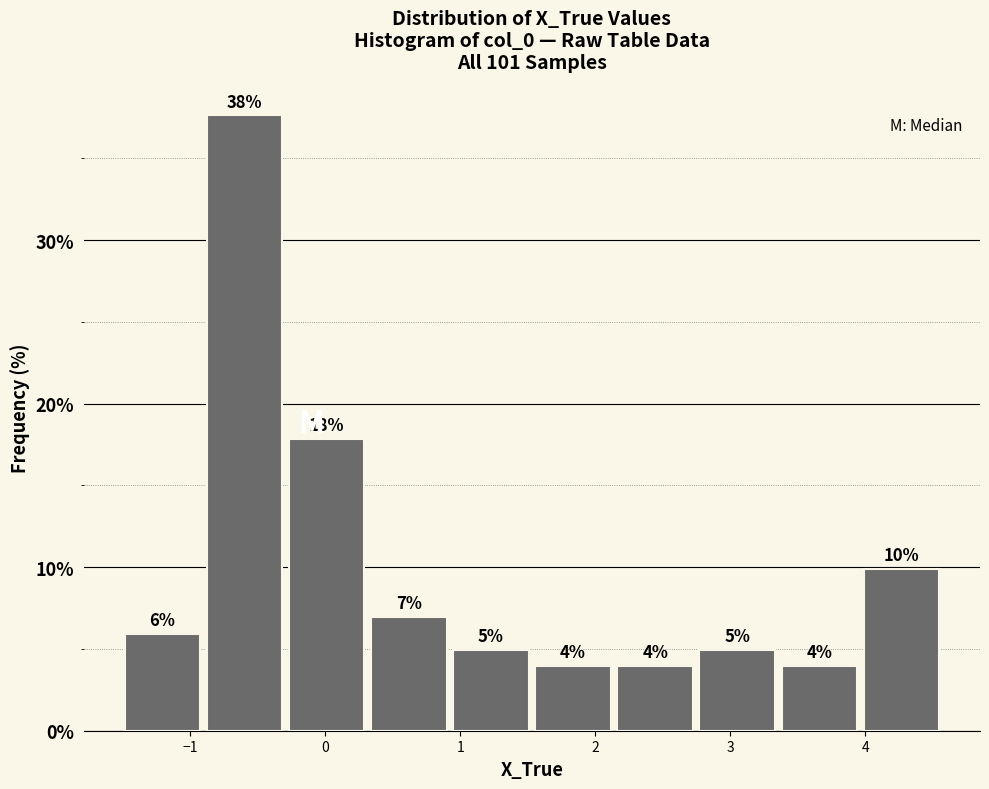

Which range on the x-axis has the tallest bar?

-0.9 to -0.3